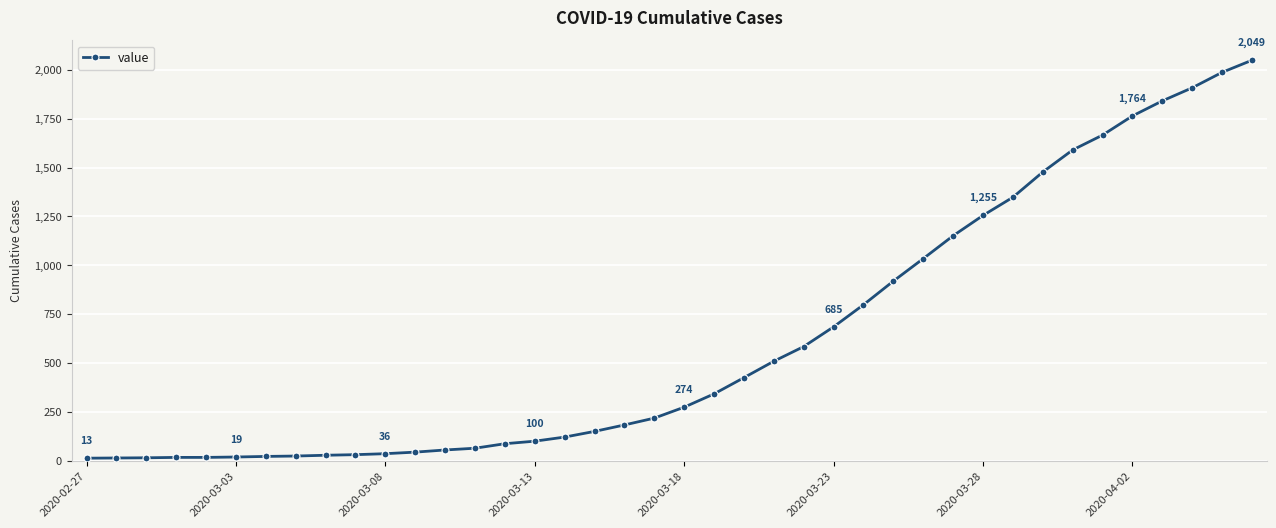

What is the smallest value displayed?

13